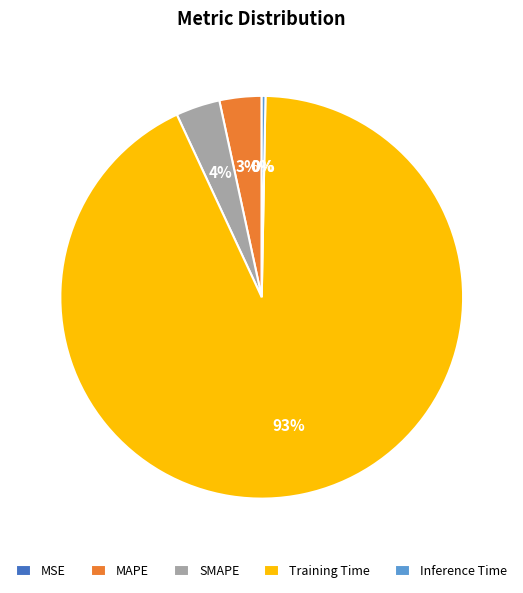

Which slice is the largest?

Training Time